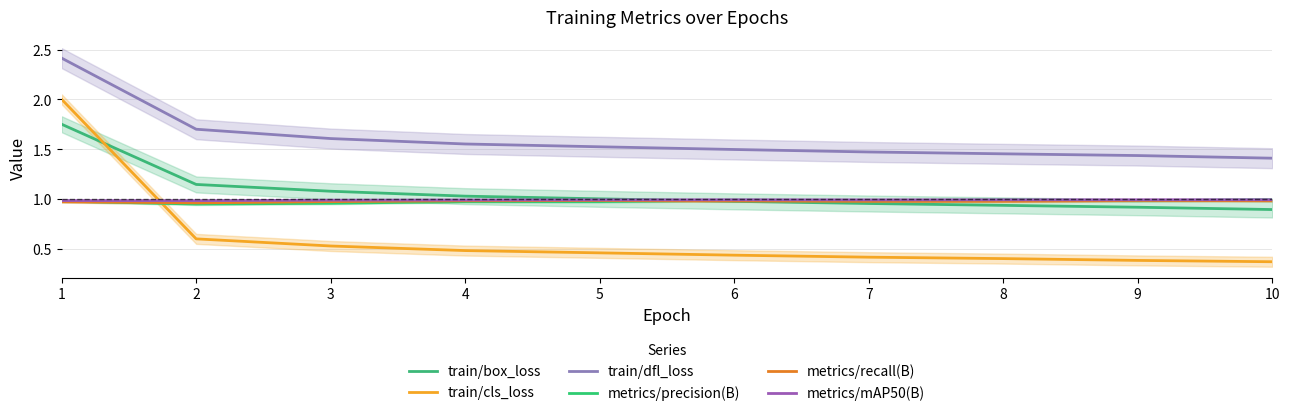

True or false: metrics/mAP50(B) and train/dfl_loss cross at least once.

False